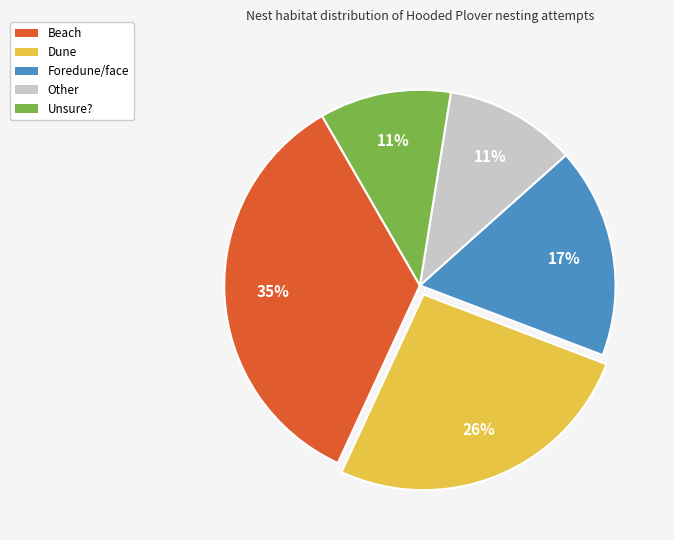

Do Other and Dune together represent more than half of the pie?

No